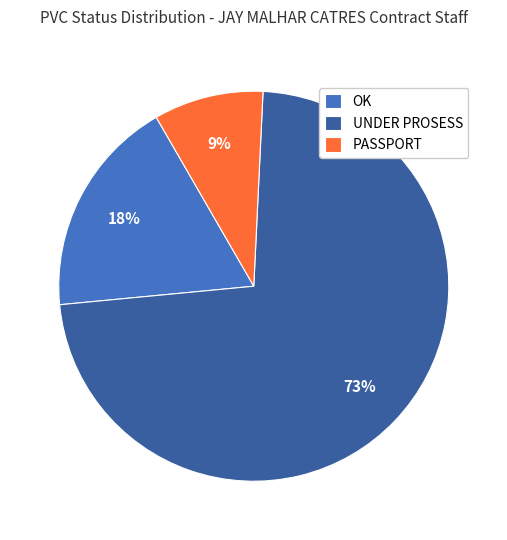

Which slice is the smallest?

PASSPORT